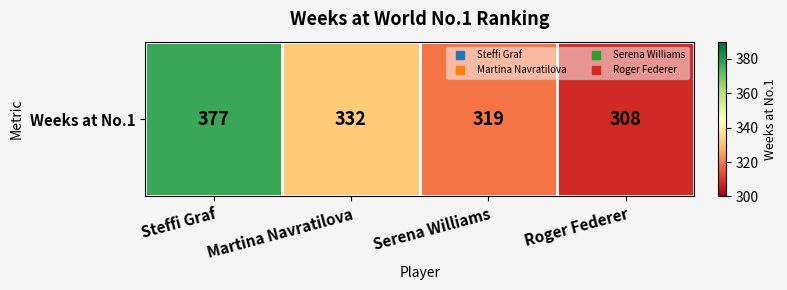

Is it true that the value at Steffi Graf is 675?

False